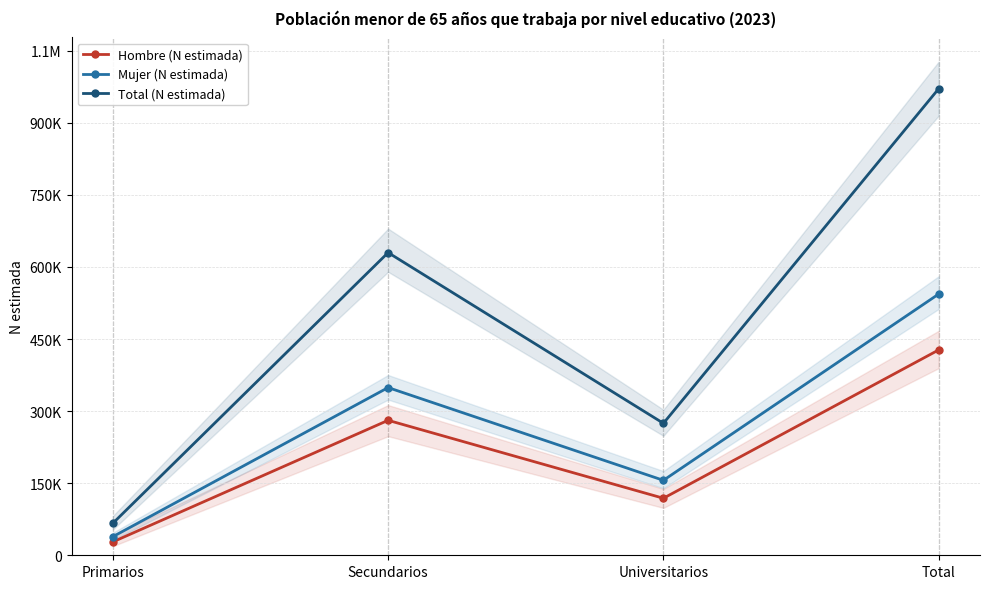

Where does the Mujer (N estimada) series first go above 349011?

Total